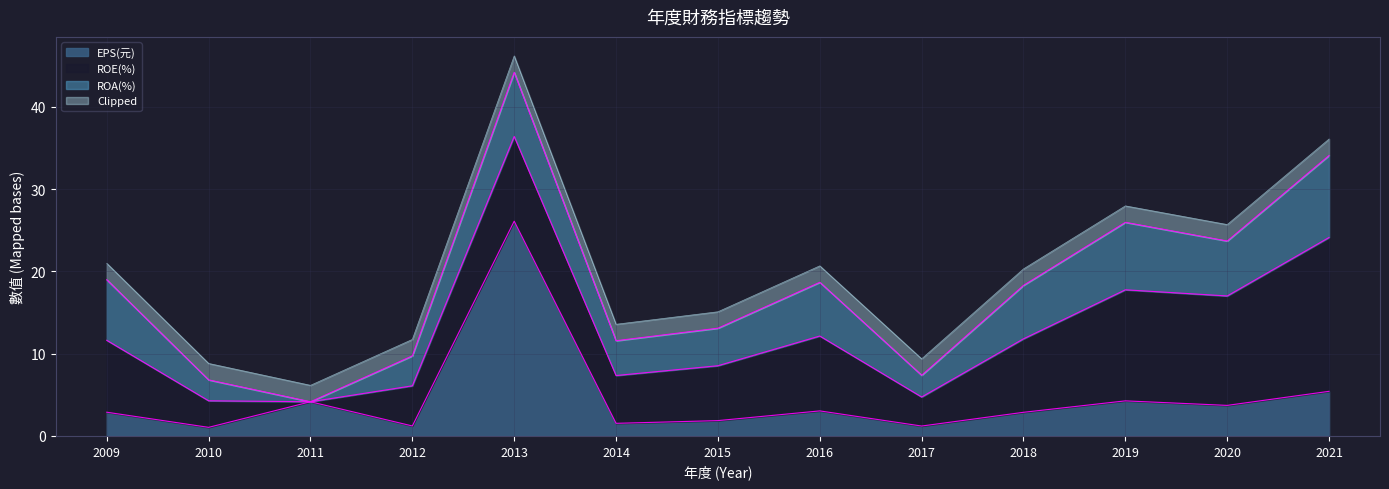

At which label does ROE(%) first exceed 8?

2009